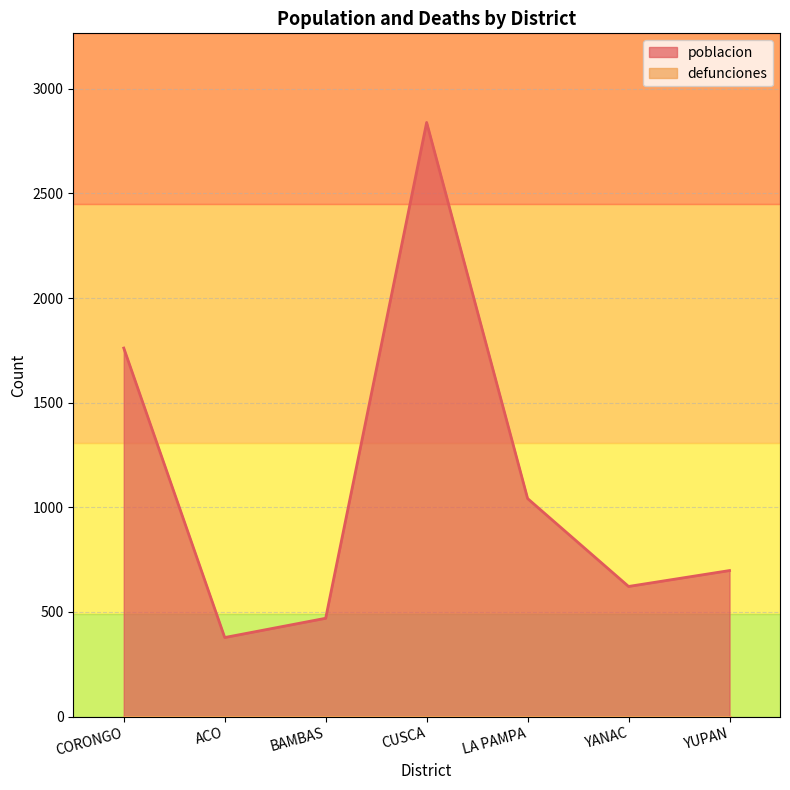

What position from the left is CUSCA?

4